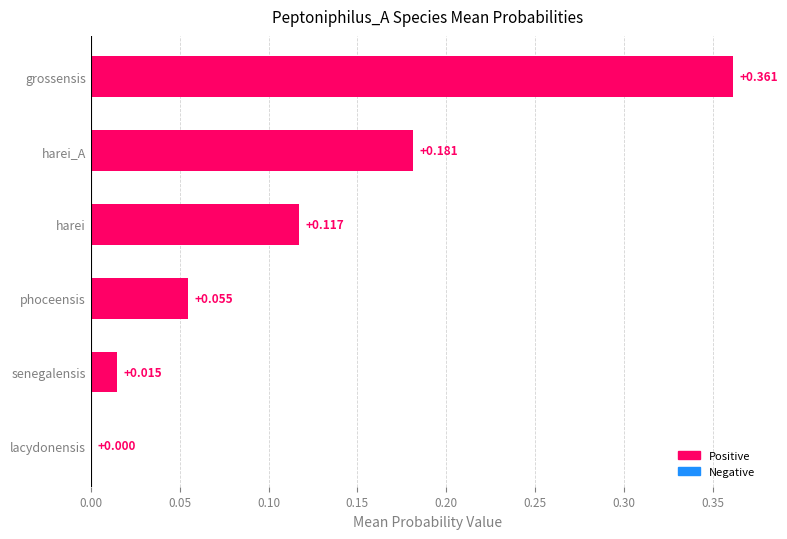

At which label is the value closest to 0?

lacydonensis